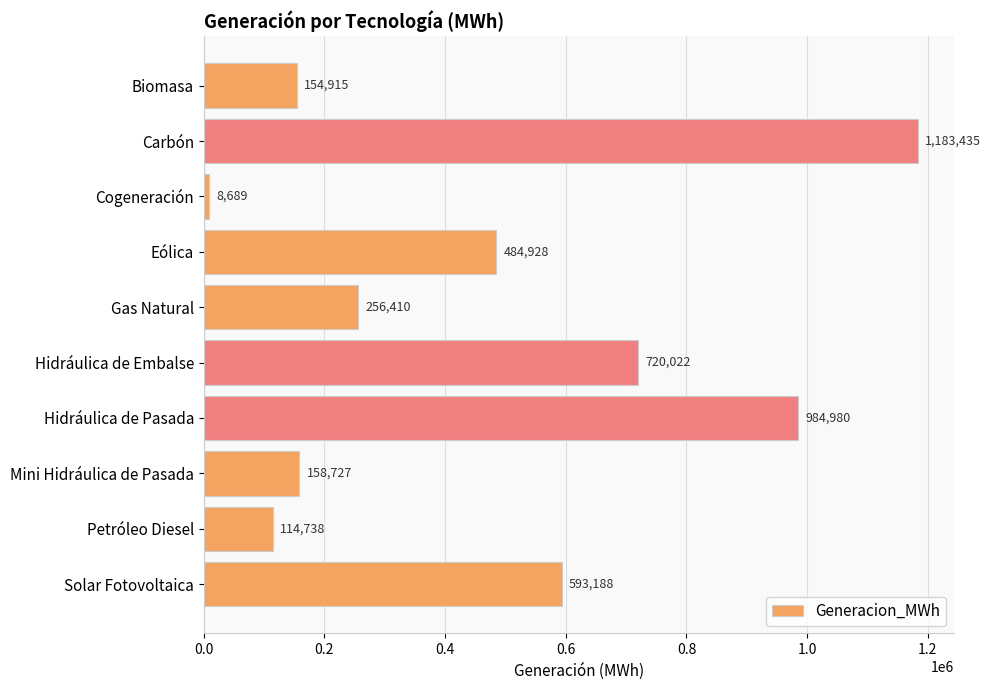

What is the approximate value at Carbón?

1183435.0